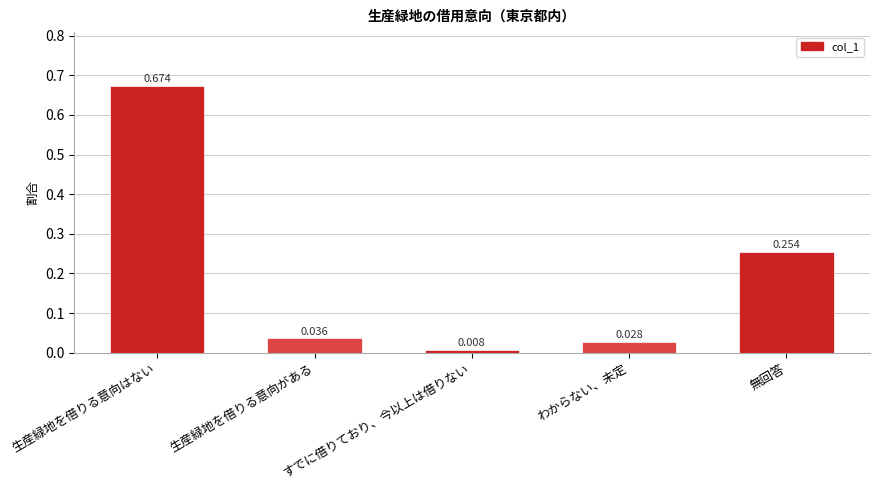

Where is the data nearest to the value 0?

すでに借りており、今以上は借りない